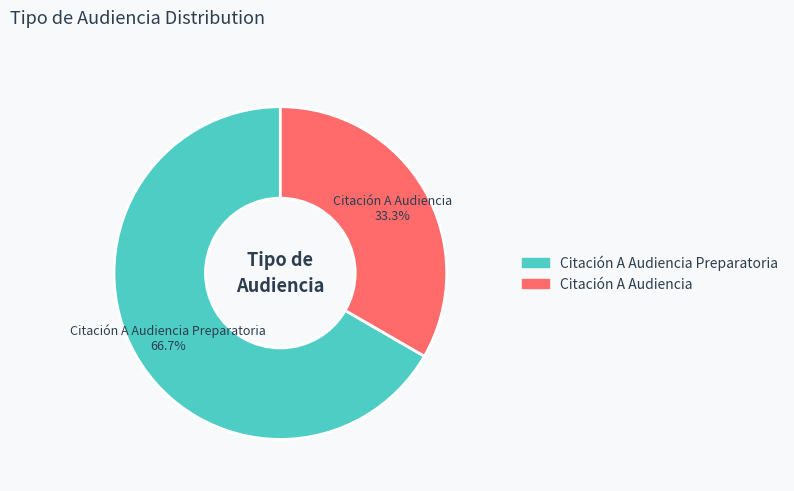

To the nearest percent, what is the combined percentage of Citación A Audiencia and Citación A Audiencia Preparatoria?

100%